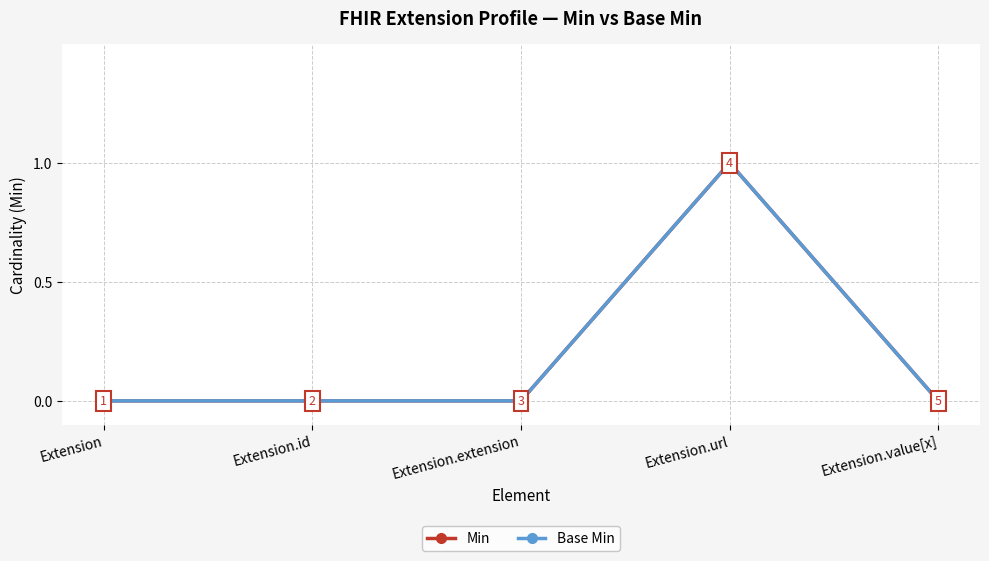

Does the chart have visible grid lines?

Yes